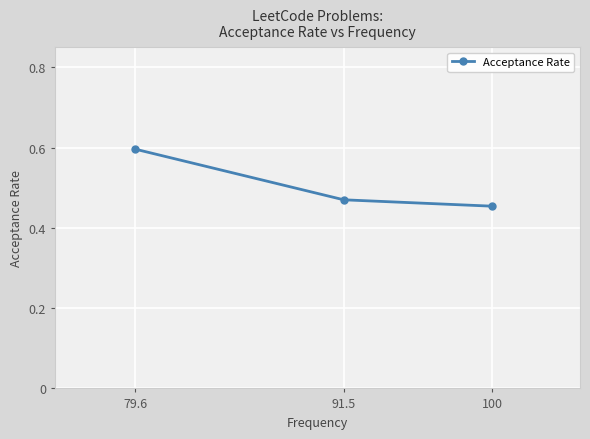

What position from the left is 100?

3